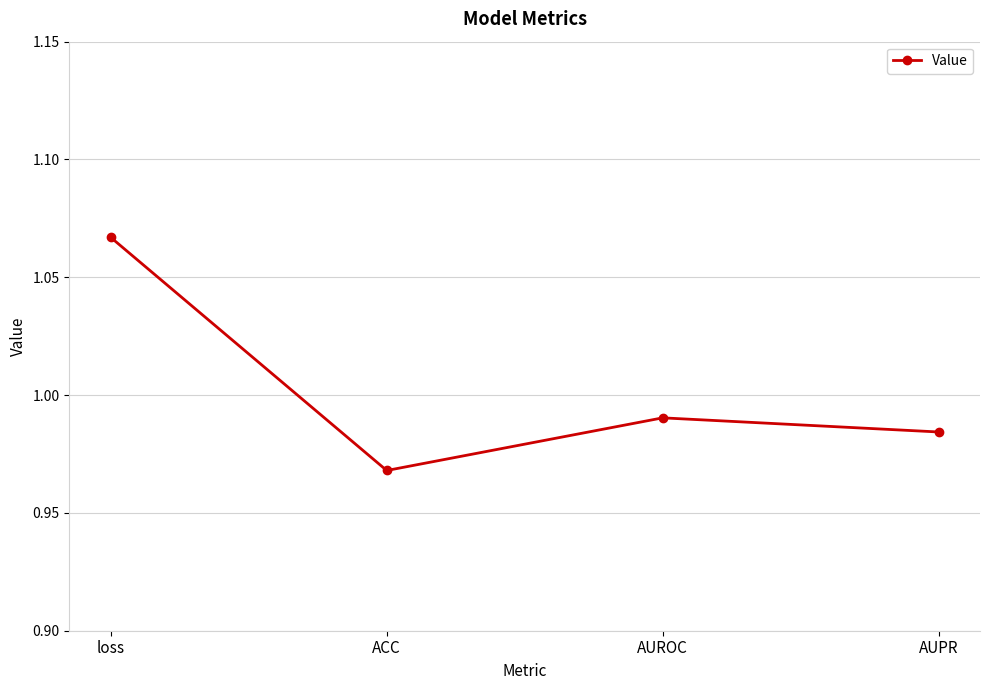

The value at AUROC is 0.5. True or false?

False